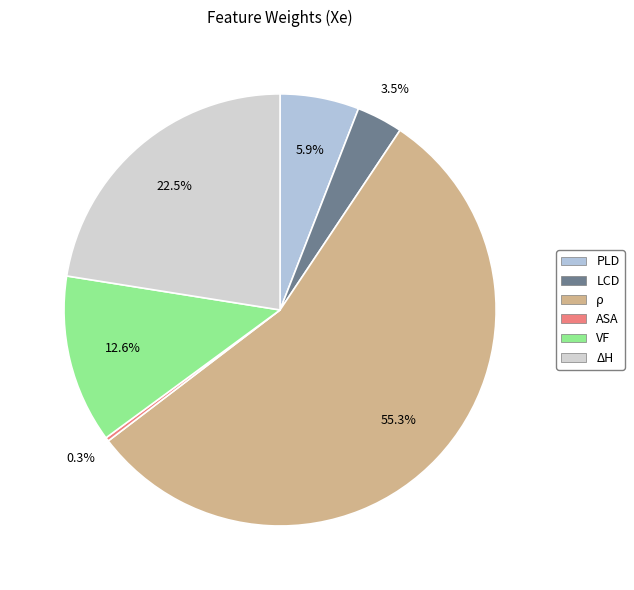

Which has a higher value, LCD or ρ?

ρ